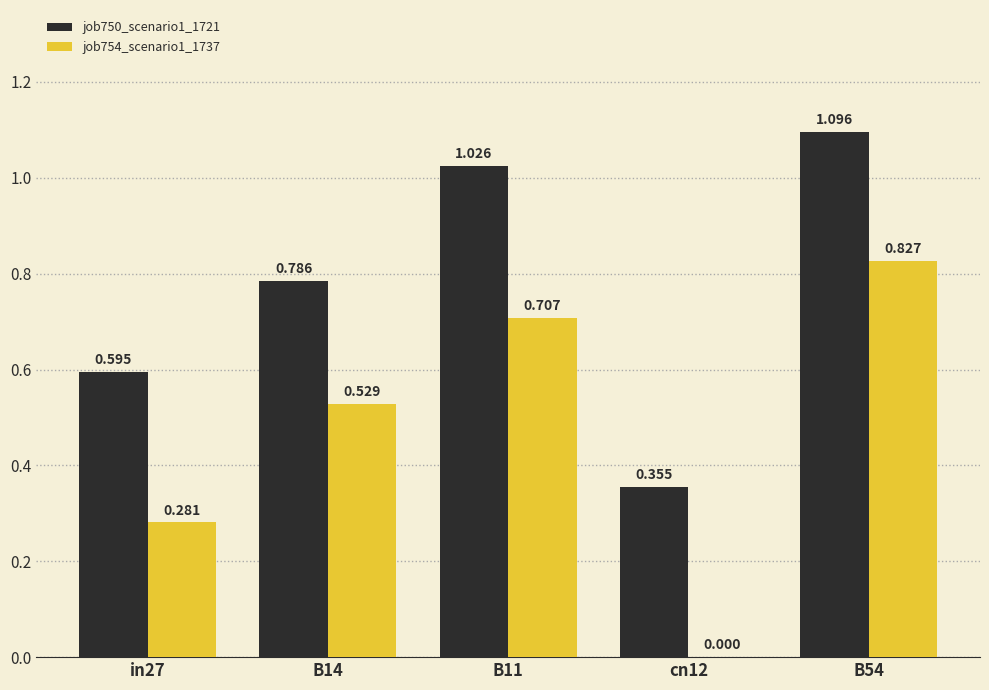

Is the value of job750_scenario1_1721 at B11 greater than the value of job754_scenario1_1737 at B14?

Yes